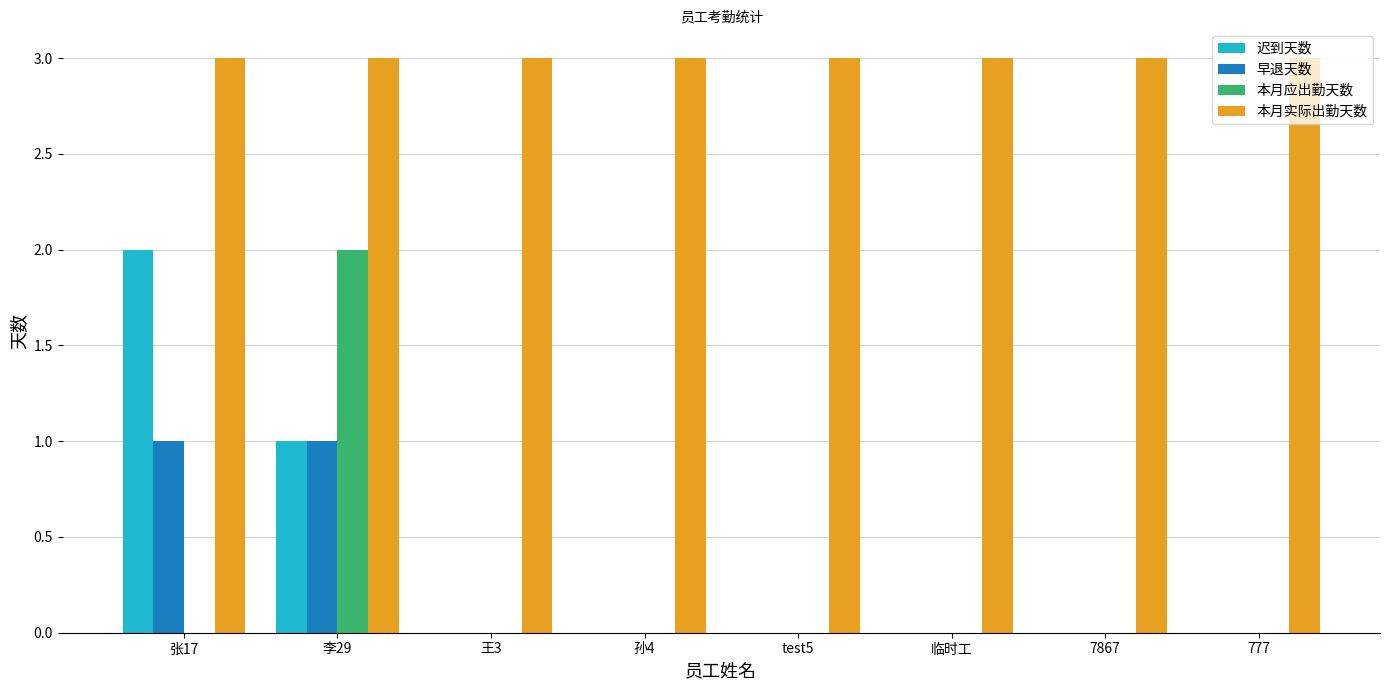

How many data points does each series have?

8